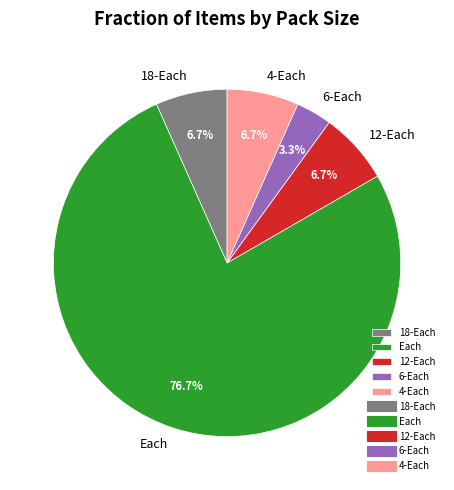

How many slices are in this pie chart?

5